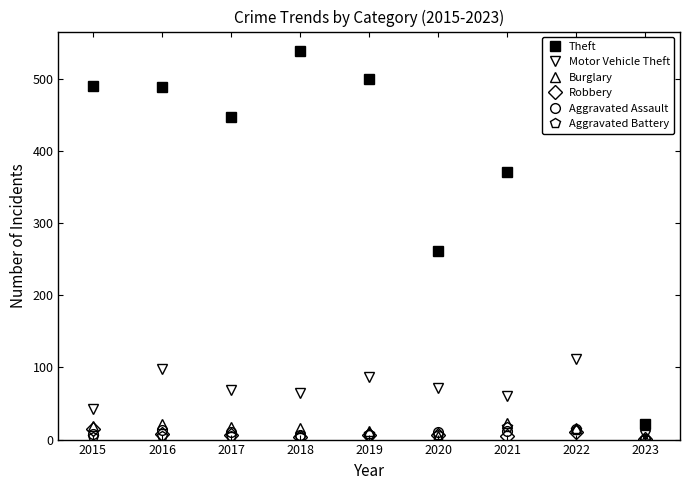

Between 2021 and 2023, which series saw the biggest shift?

Theft